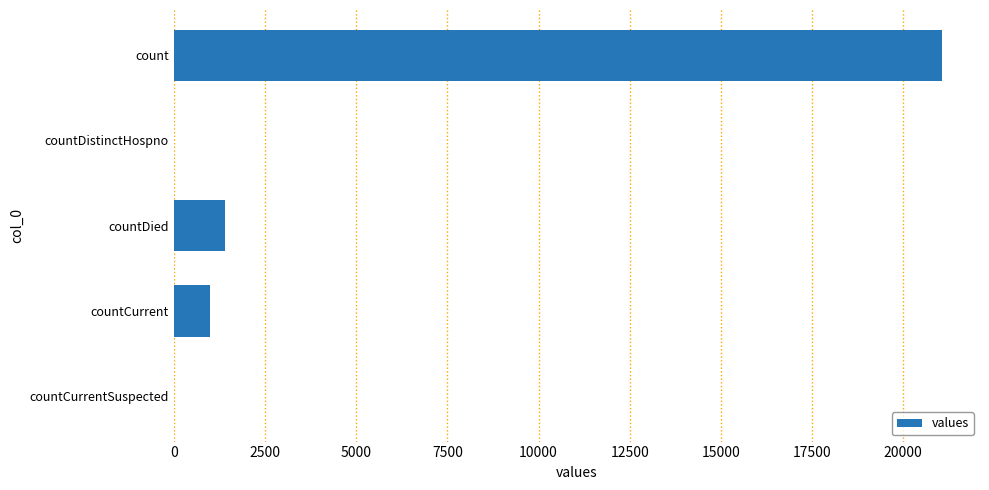

What is the average value?

4692